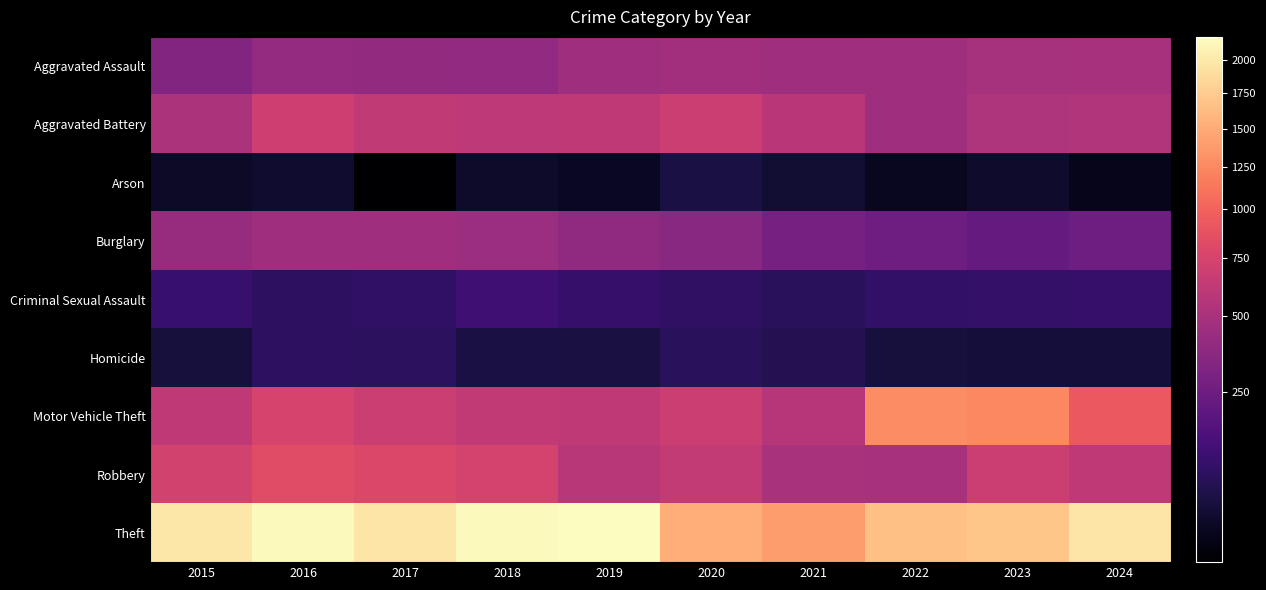

Reading right to left, what are all the values shown in this chart?

Aggravated Assault: 2024=495	2023=486	2022=458	2021=452	2020=466	2019=452	2018=392	2017=396	2016=402	2015=323
Aggravated Battery: 2024=545	2023=529	2022=446	2021=587	2020=686	2019=608	2018=600	2017=623	2016=691	2015=515
Arson: 2024=28	2023=39	2022=31	2021=43	2020=55	2019=32	2018=37	2017=23	2016=40	2015=35
Burglary: 2024=251	2023=223	2022=253	2021=280	2020=357	2019=383	2018=443	2017=453	2016=451	2015=421
Criminal Sexual Assault: 2024=101	2023=98	2022=93	2021=81	2020=89	2019=102	2018=123	2017=91	2016=87	2015=105
Homicide: 2024=48	2023=48	2022=49	2021=69	2020=81	2019=53	2018=56	2017=82	2016=87	2015=50
Motor Vehicle Theft: 2024=932	2023=1244	2022=1272	2021=560	2020=673	2019=611	2018=631	2017=680	2016=756	2015=614
Robbery: 2024=610	2023=687	2022=495	2021=506	2020=637	2019=577	2018=741	2017=780	2016=819	2015=726
Theft: 2024=1965	2023=1711	2022=1665	2021=1392	2020=1512	2019=2190	2018=2140	2017=1968	2016=2148	2015=1981